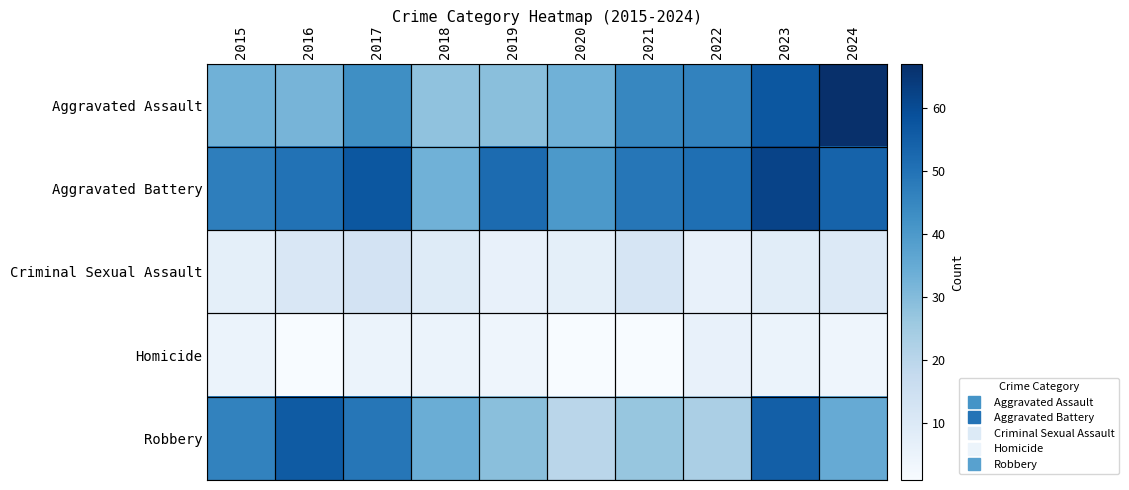

At how many categories does at least one series exceed 47?

7